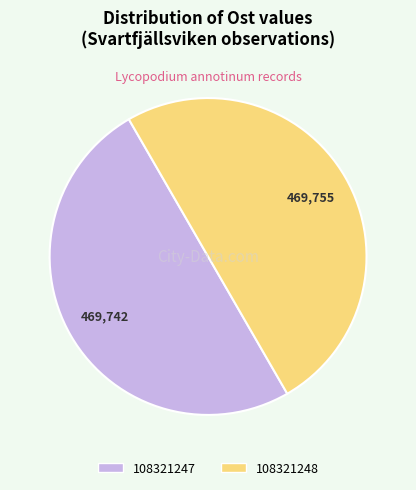

Combined, do 108321248 and 108321247 account for over 50%?

Yes